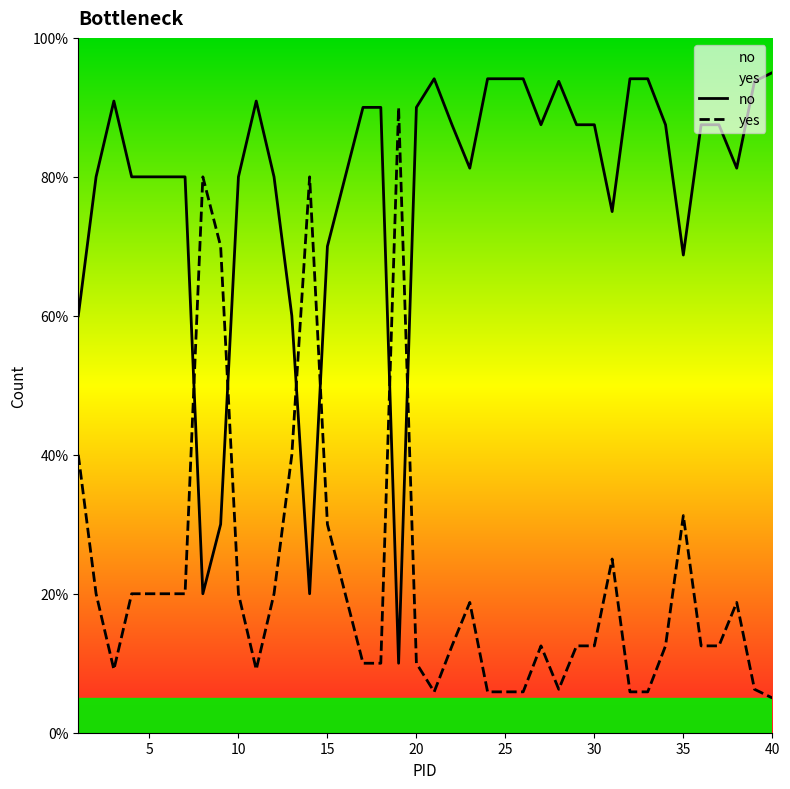

What value does the no series have at 30?

87.5